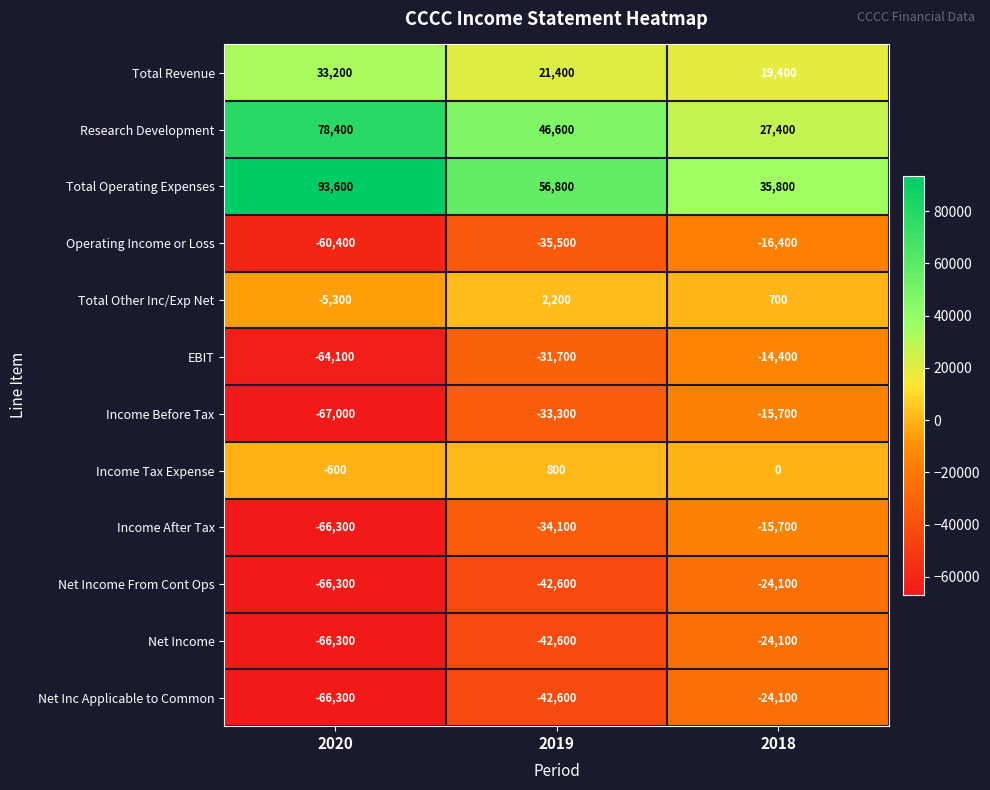

Is it true that Net Income equals -105284 at 2020?

False